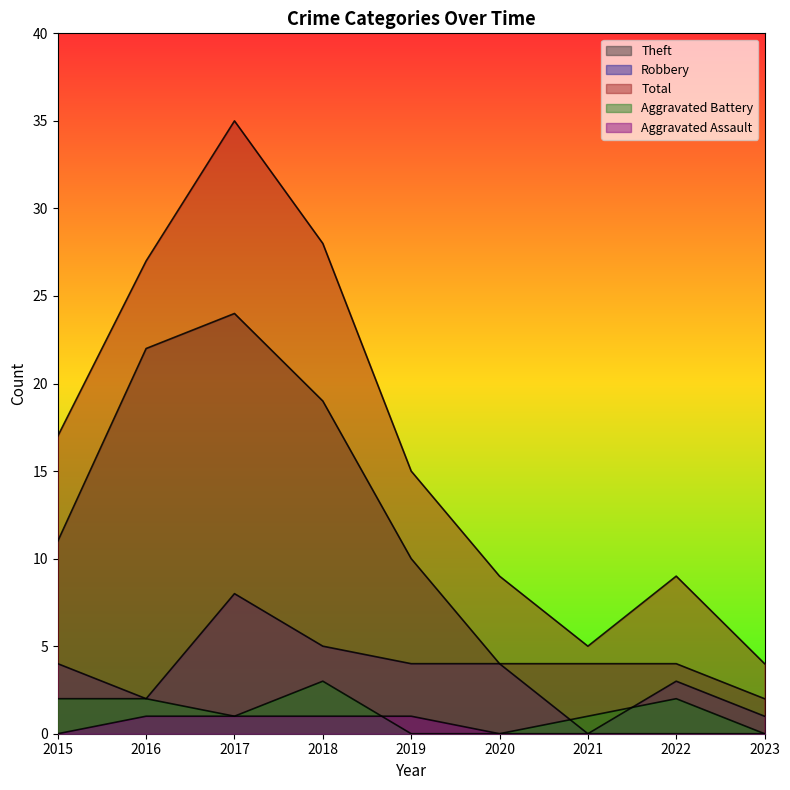

Reading left to right, extract all data points from this chart.

Theft: 11	22	24	19	10	4	4	4	2
Robbery: 4	2	8	5	4	4	0	3	1
Total: 17	27	35	28	15	9	5	9	4
Aggravated Battery: 2	2	1	3	0	0	1	2	0
Aggravated Assault: 0	1	1	1	1	0	0	0	0